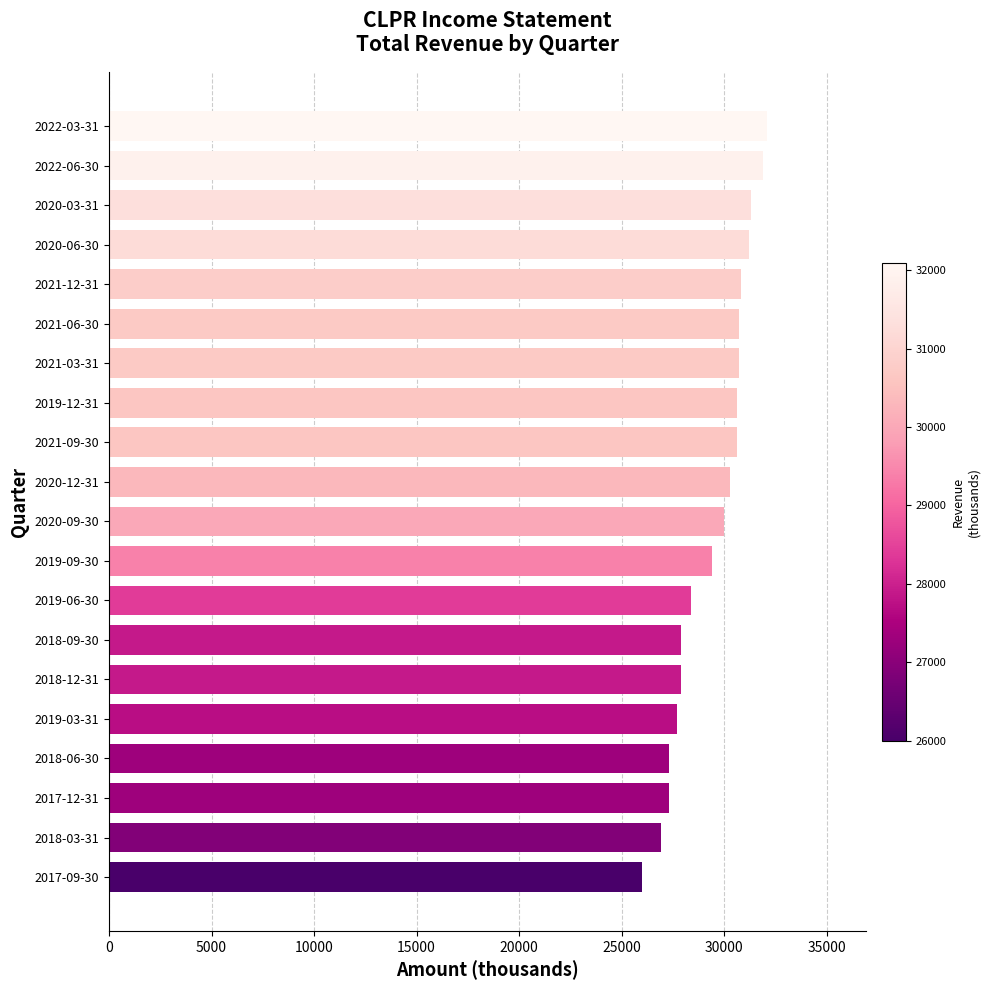

What is the approximate value at 2020-09-30, to the nearest 100?

30000